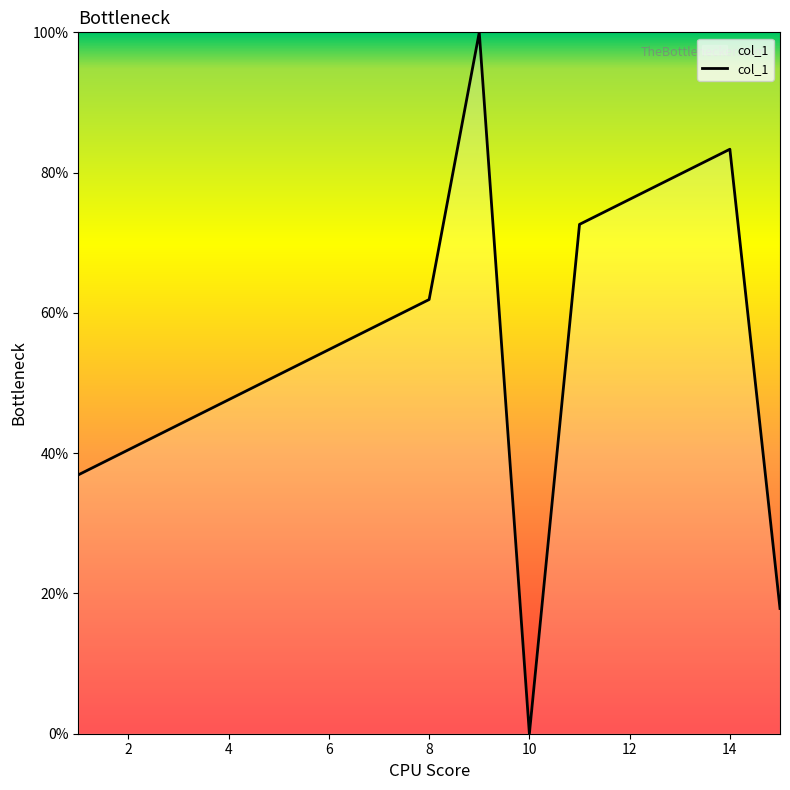

True or false: there are more than 2 points higher than both neighbors.

False